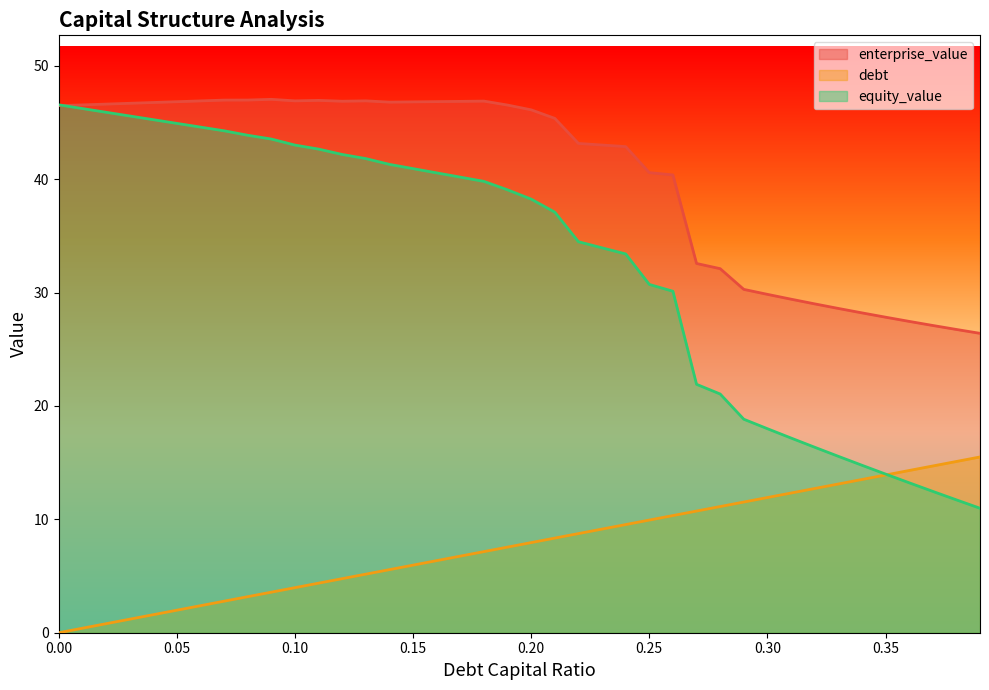

True or false: debt_capital has more than 2 points higher than both neighbors.

False